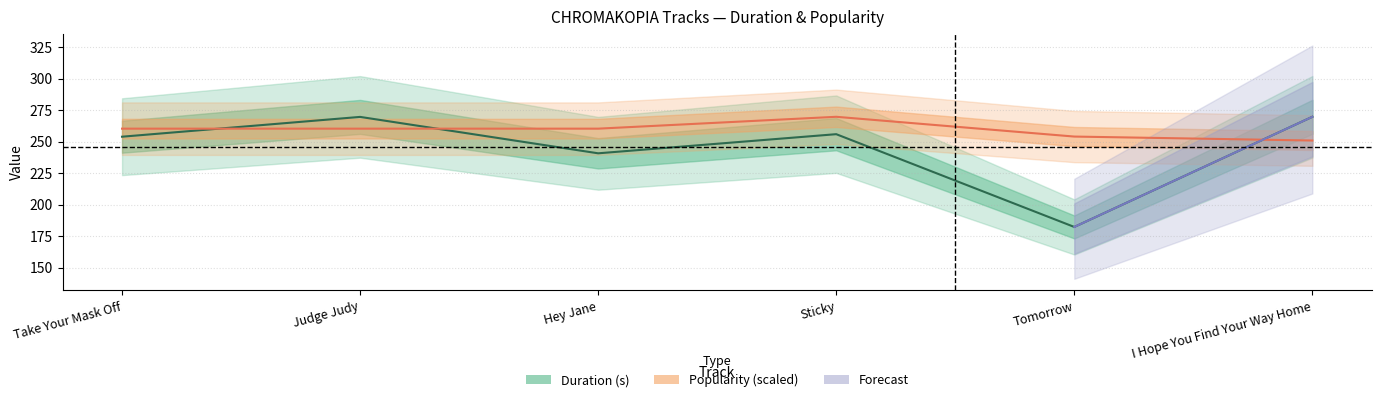

What is the difference between the maximum and minimum values in the Popularity series?

18.8